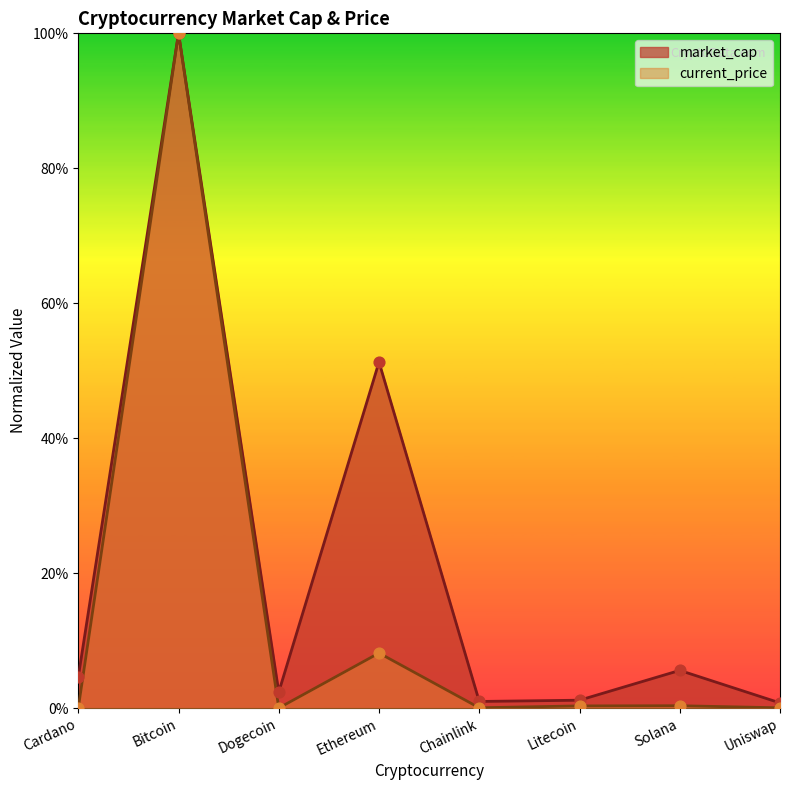

Which series has the largest total across all categories?

market_cap